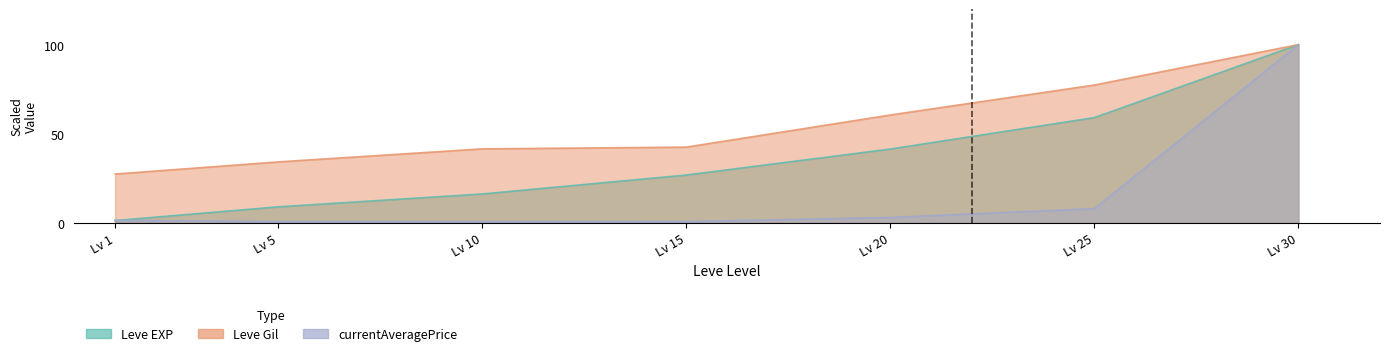

List the labels in order of currentAveragePrice value, smallest first.

Lv 10, Lv 5, Lv 15, Lv 1, Lv 20, Lv 25, Lv 30